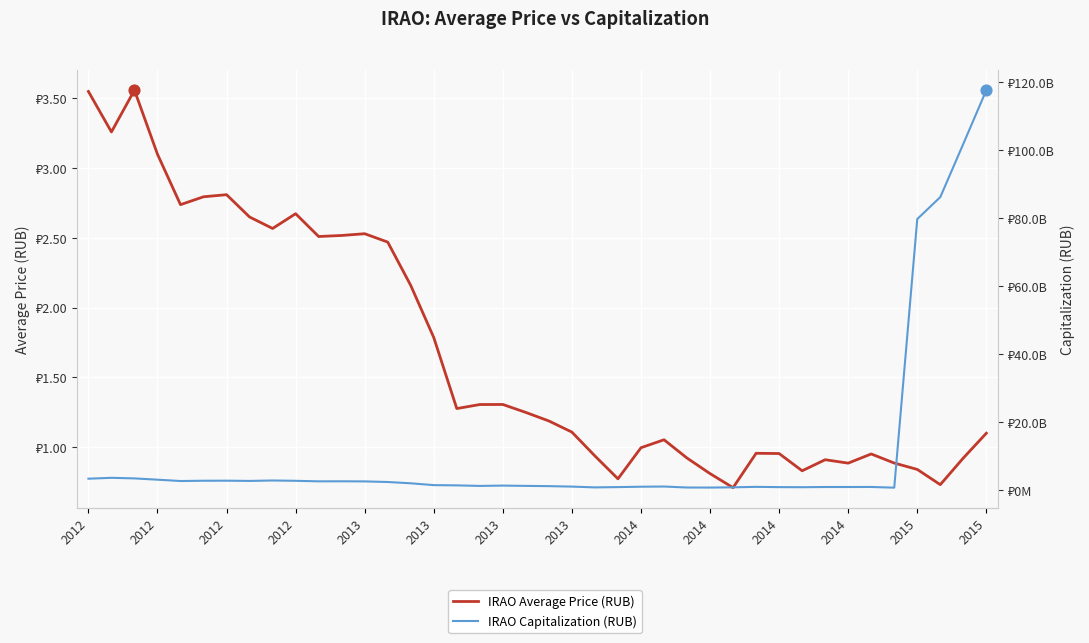

At which category is the sum across all series the highest?

2015